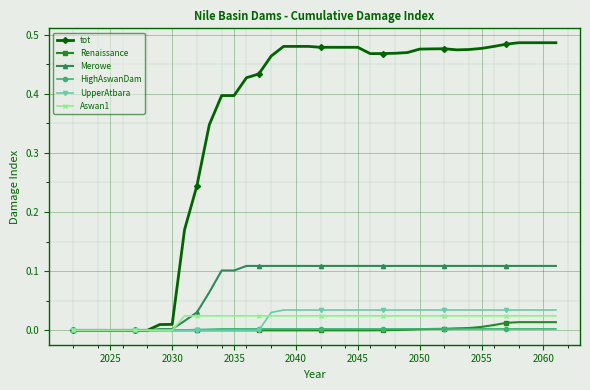

Which series has the largest range (max minus min)?

tot